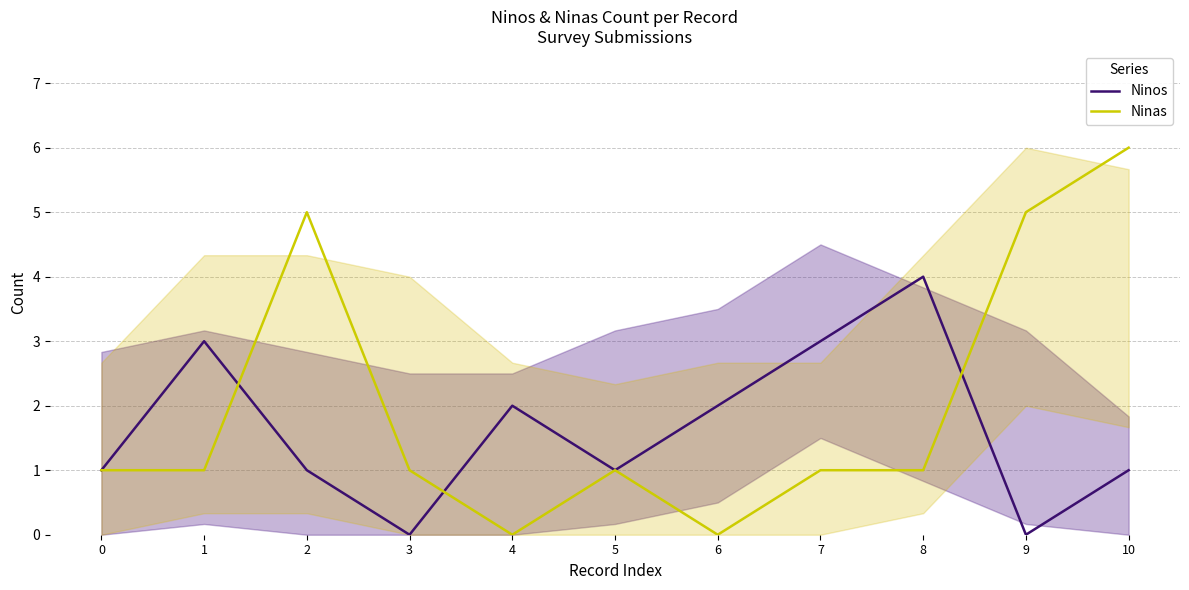

What are all the series names shown in the legend?

Ninos, Ninas